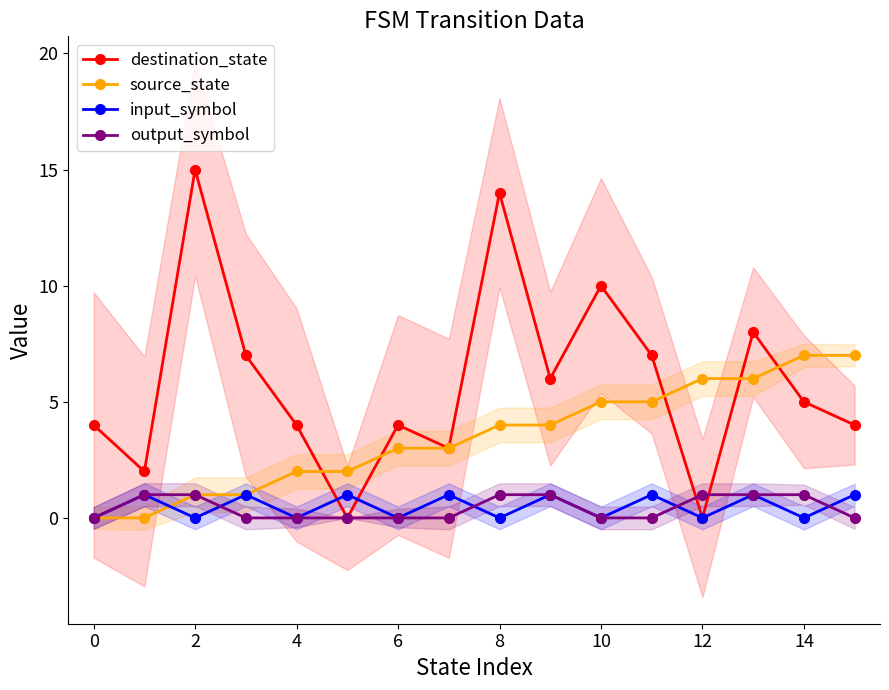

How many data points in source_state are less than 4?

8